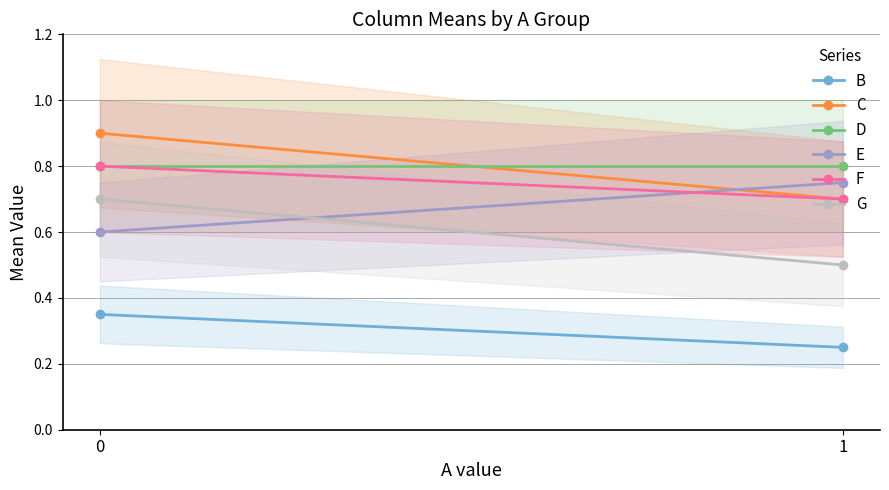

Which series changed the most between 0 and 1?

C